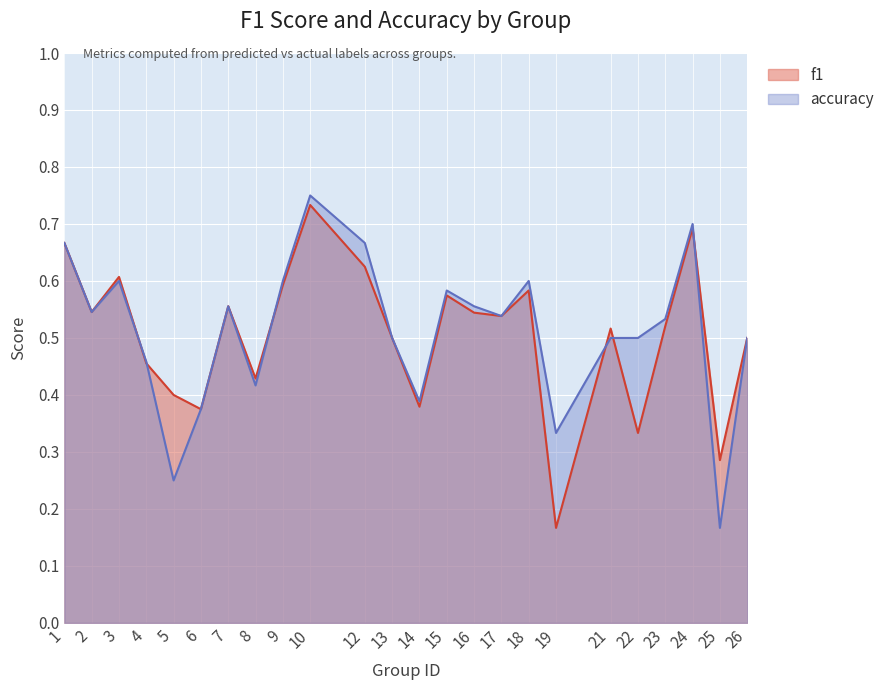

How many series are shown in this chart?

2